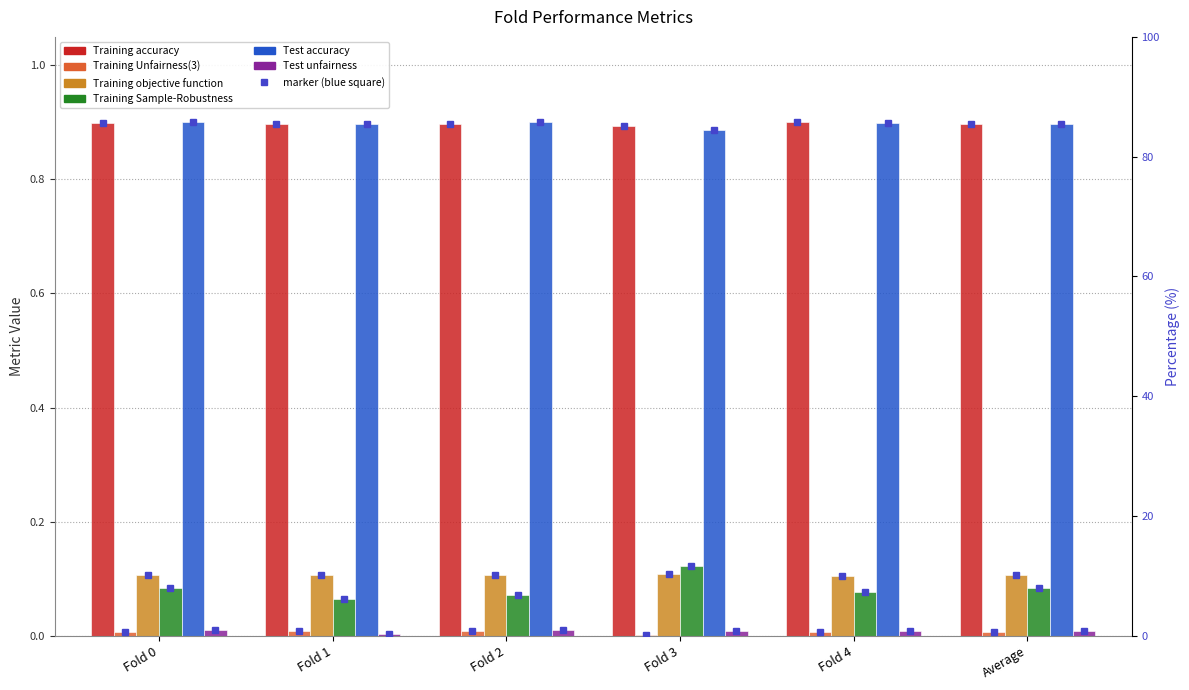

What is the label of the 5th bar from the right?

Fold 1